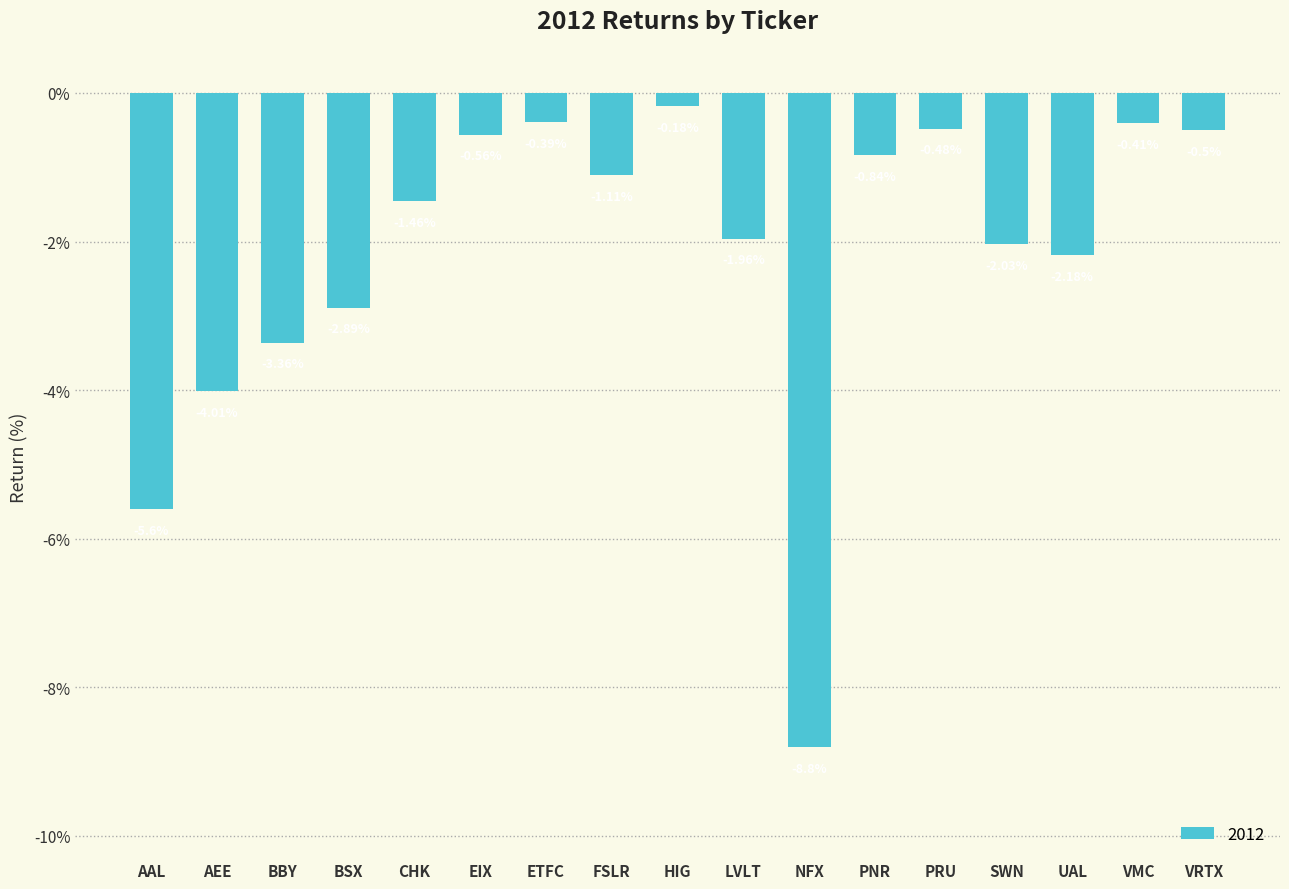

At which label does the data first exceed -1?

EIX